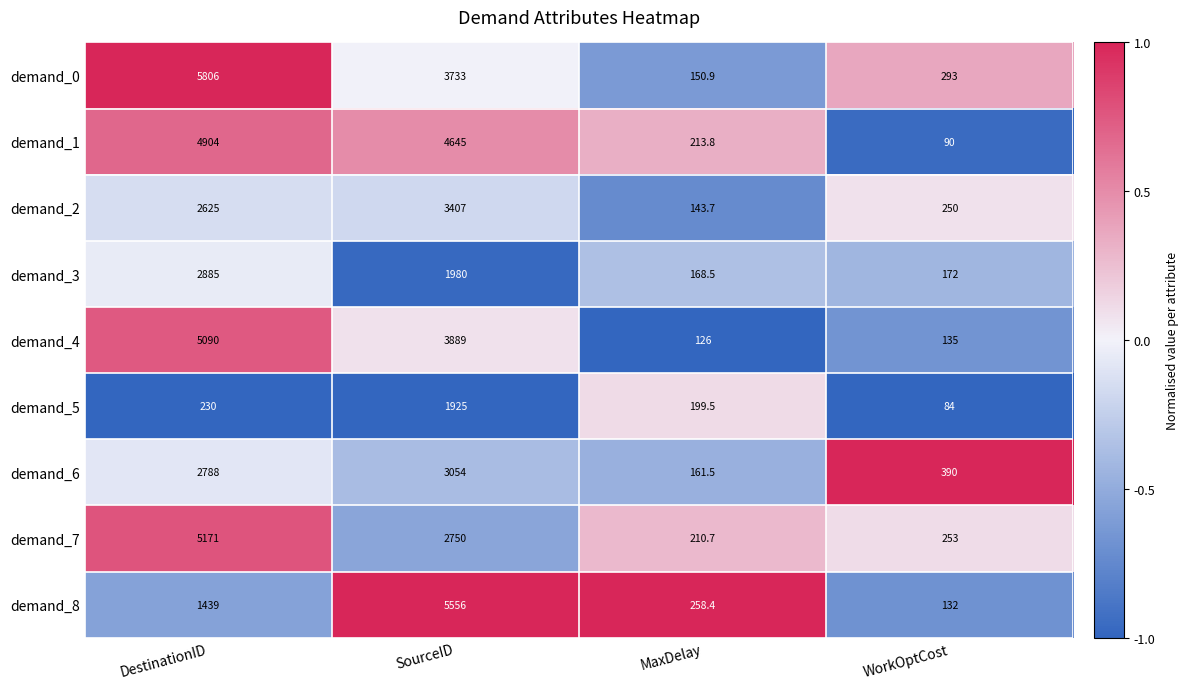

True or false: demand_3 has a value of 4397.3 at DestinationID.

False